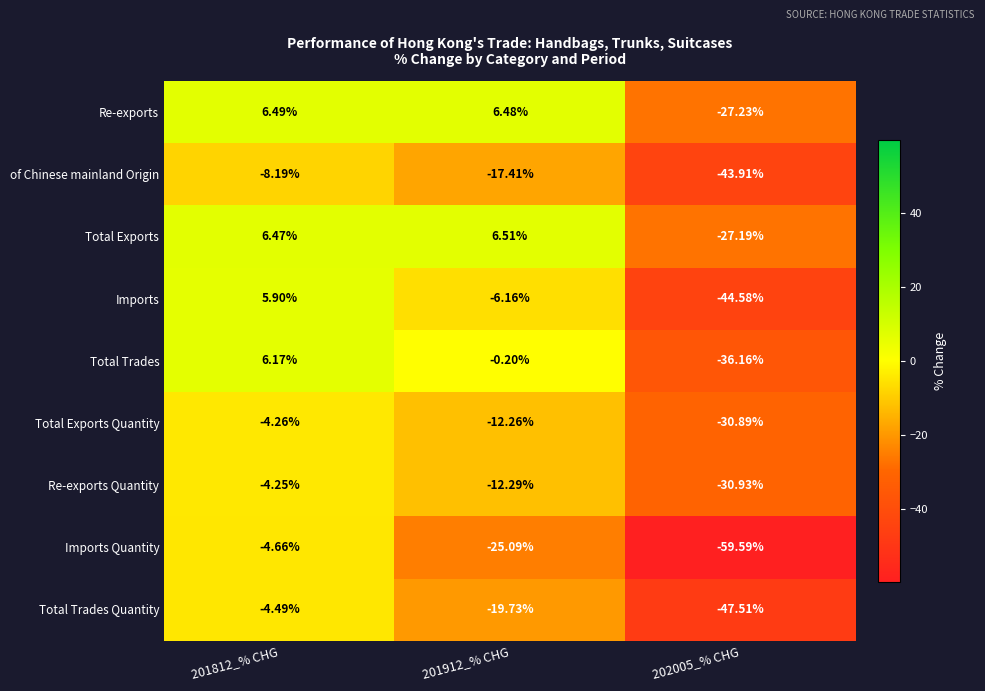

Which series has the largest total across all categories?

Total Exports